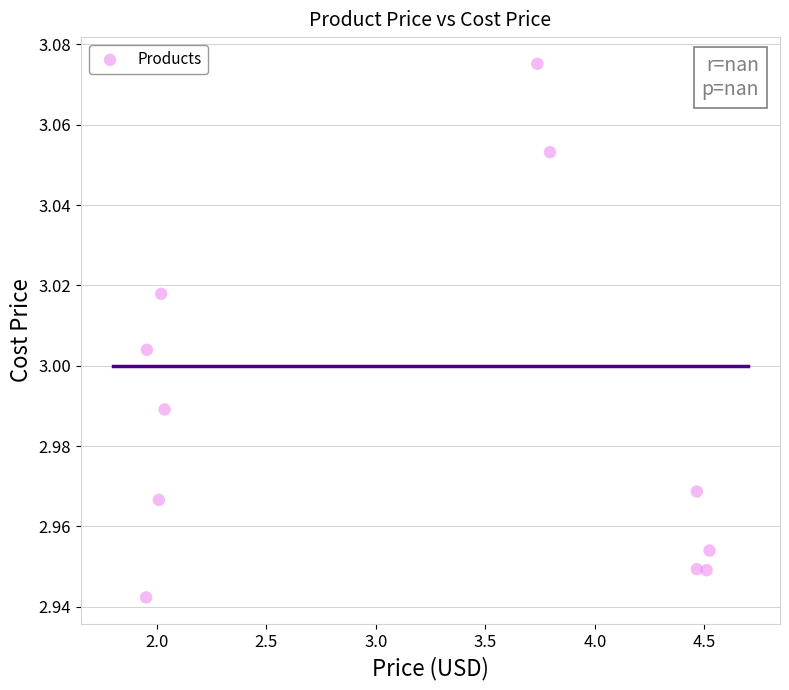

What is the average X value?

3.2